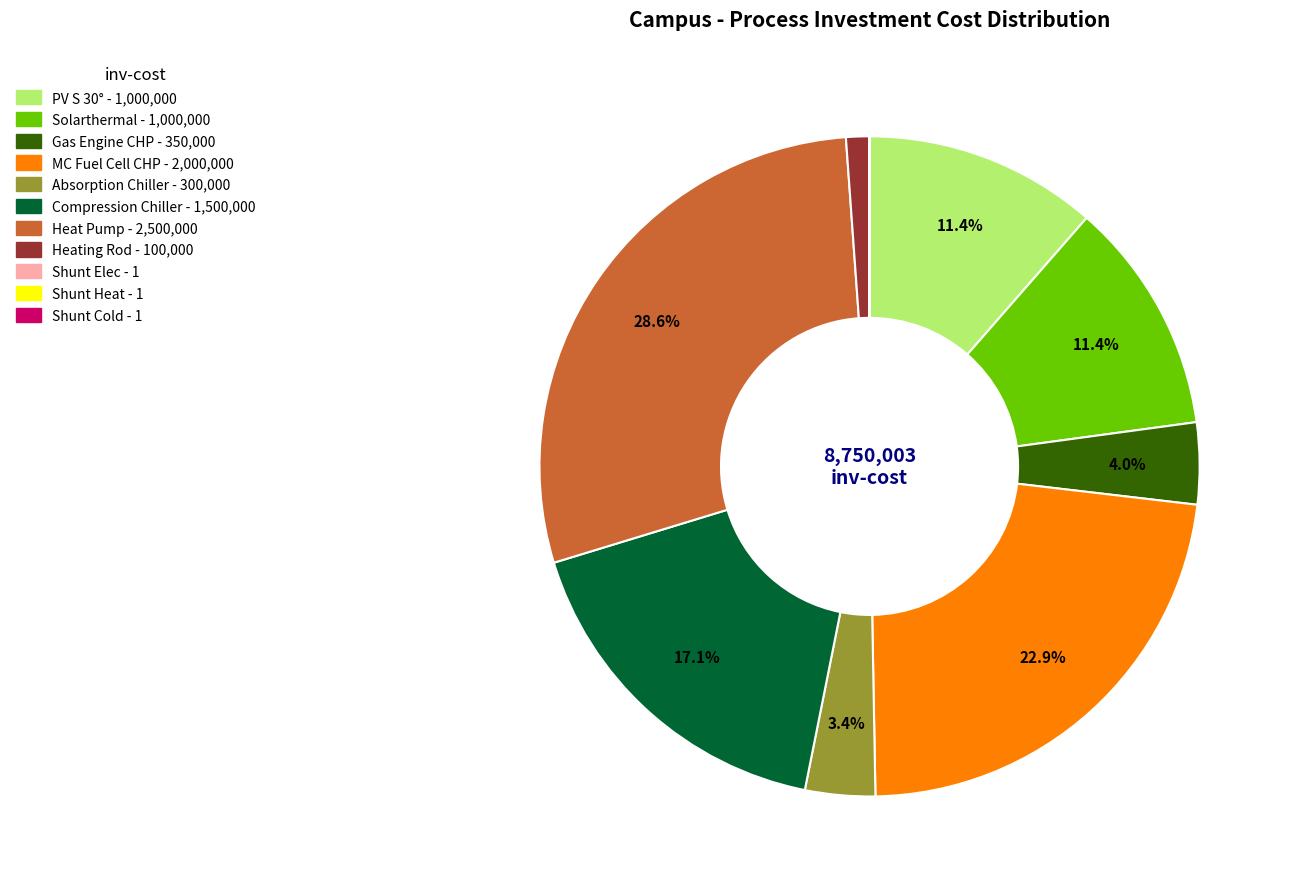

What is the largest slice in the pie chart?

Heat Pump